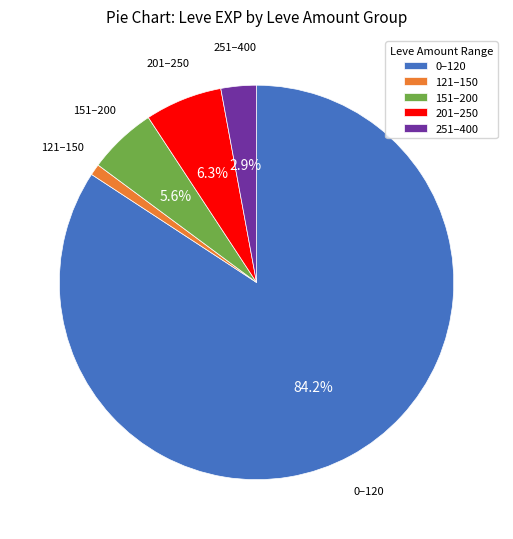

To the nearest percent, what is the difference between the largest and smallest slice percentages?

83%